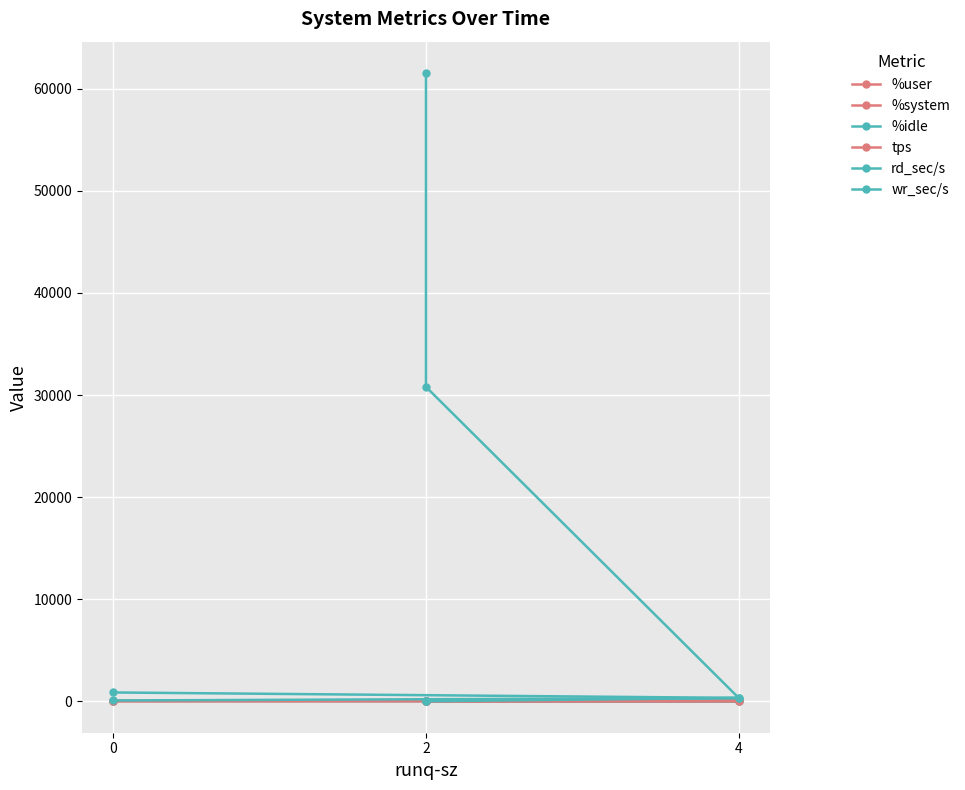

What is the sum of all %system values?

14.5